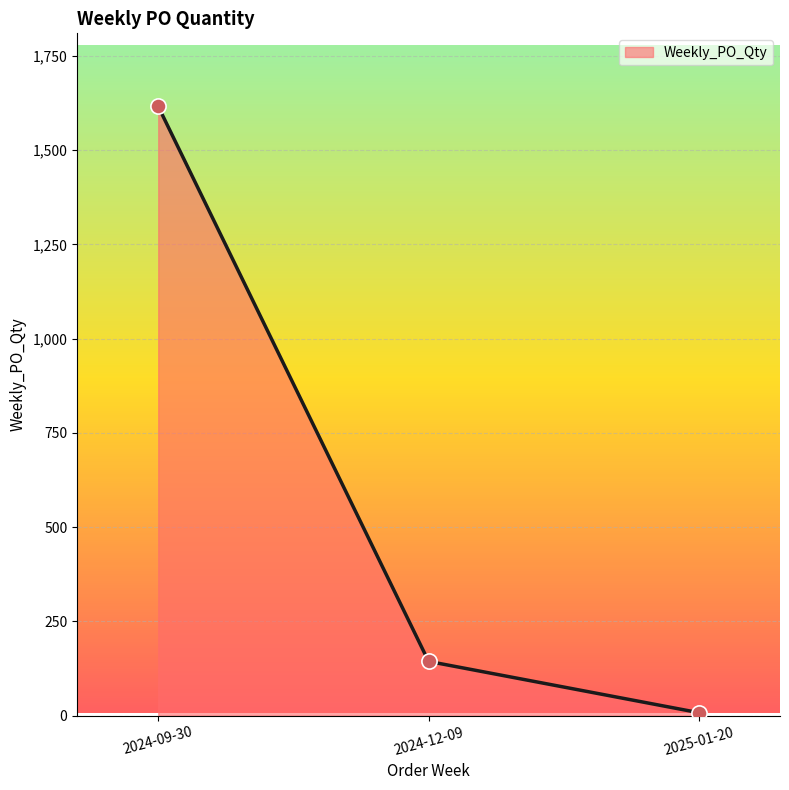

Between 2024-12-09 and 2025-01-20, which is larger?

2024-12-09